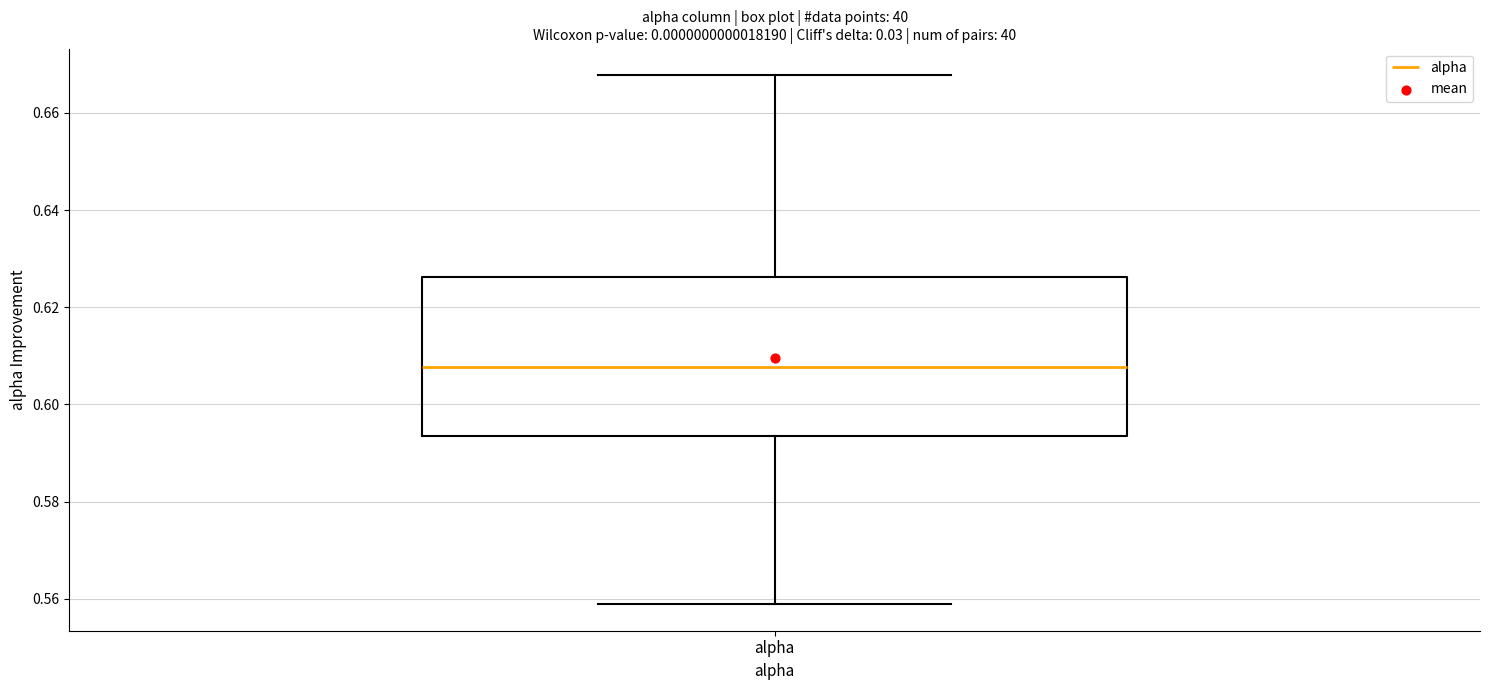

Read this box plot against the y-axis: the position of the median line, the range covered by the box, and the ends of both whiskers. The values are not printed on the chart, so give them approximately, as read against the axis.

median 0.608, box 0.594 to 0.626, whiskers 0.558 to 0.668